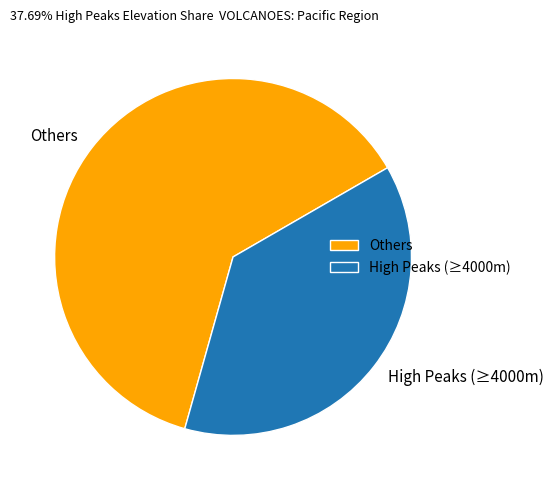

The Others slice represents 72% of the pie. True or false?

False